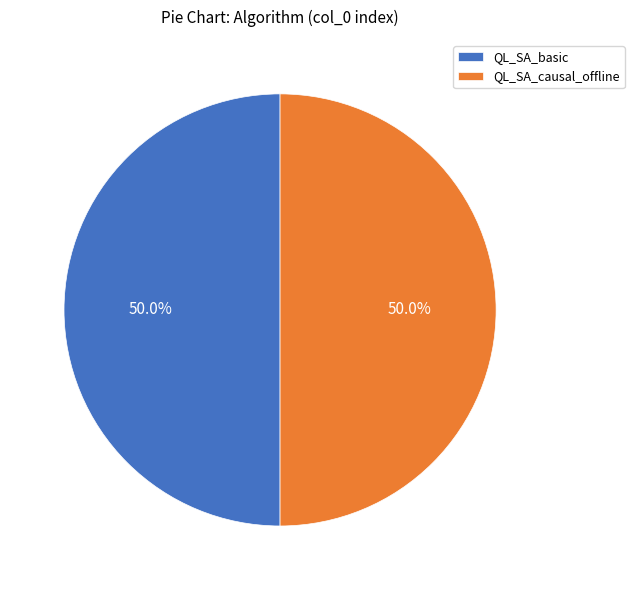

To the nearest percent, what is the difference between the QL_SA_basic and QL_SA_causal_offline slice percentages?

0%